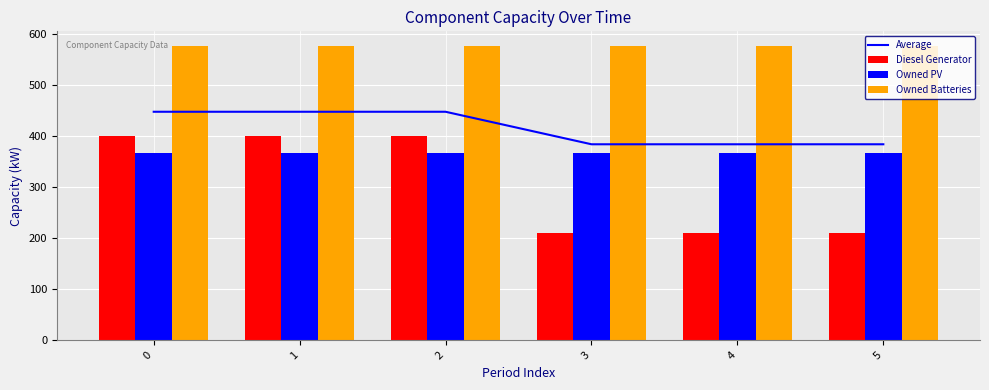

What are all the series names shown in the legend?

Average, Diesel Generator, Owned PV, Owned Batteries